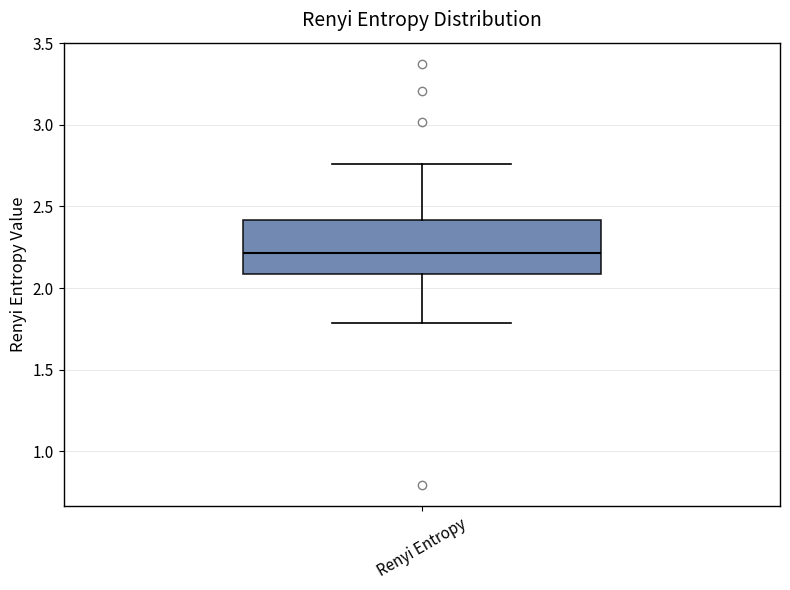

Transcribe this box plot: give where the median line is, the range the box spans, and where the two whiskers end, as read against the y-axis. The values are not printed on the chart, so give them approximately, as read against the axis.

median 2.20, box 2.10 to 2.40, whiskers 1.80 to 2.75